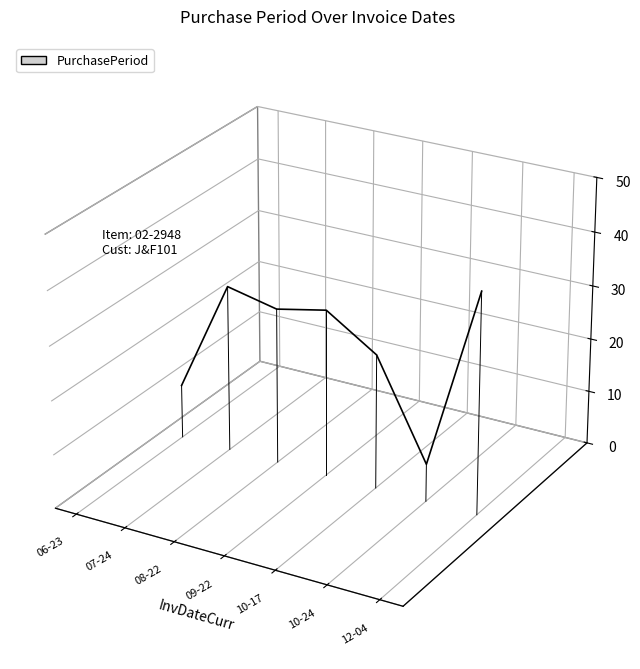

How many points are higher than both their immediate neighbors (excluding endpoints)?

1